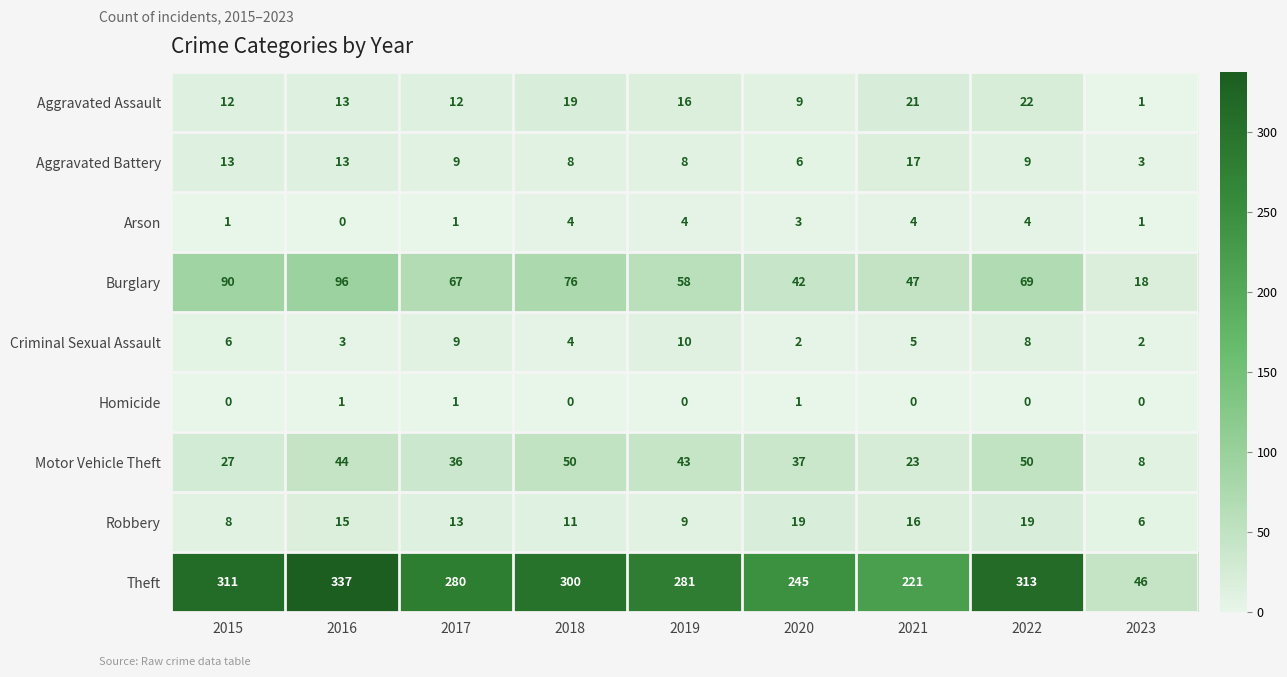

Rank the series at 2015 from highest to lowest value.

Theft, Burglary, Motor Vehicle Theft, Aggravated Battery, Aggravated Assault, Robbery, Criminal Sexual Assault, Arson, Homicide